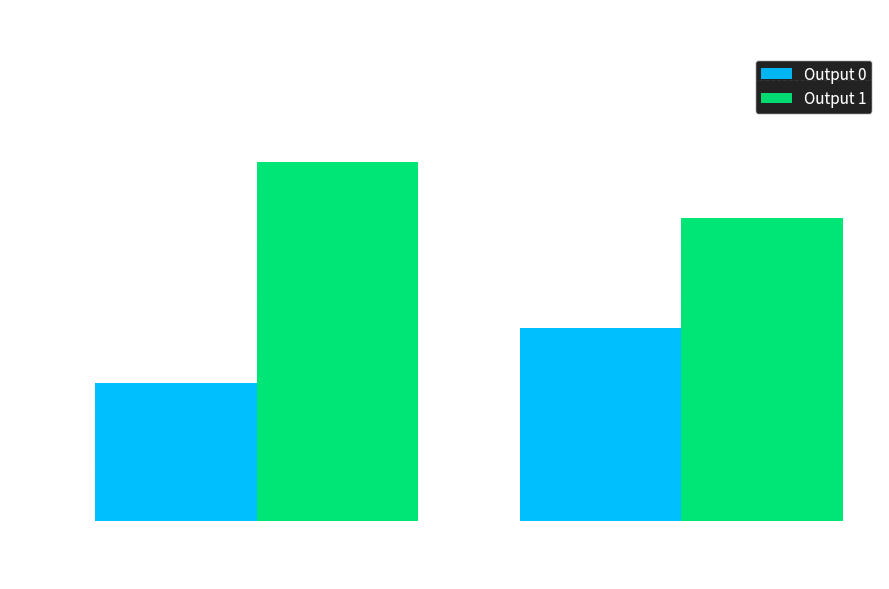

What is the value of the Output 1 bar at the 2nd from the left?

11